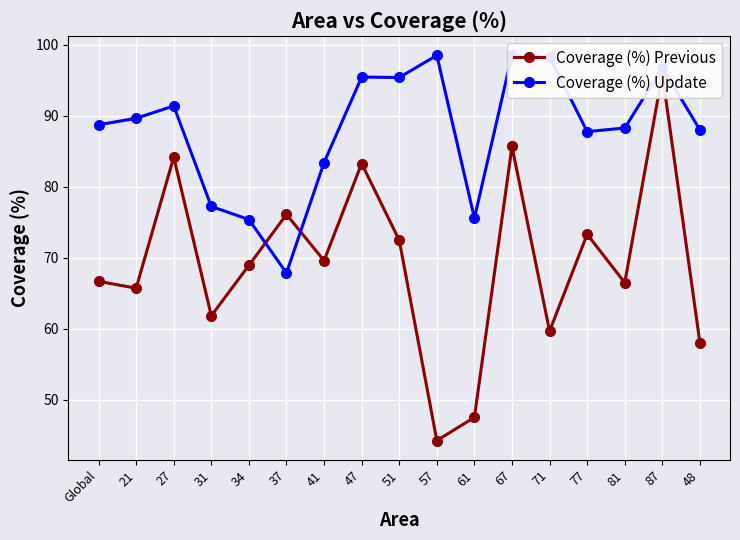

What is the average value of the Coverage (%) Update series?

88.0